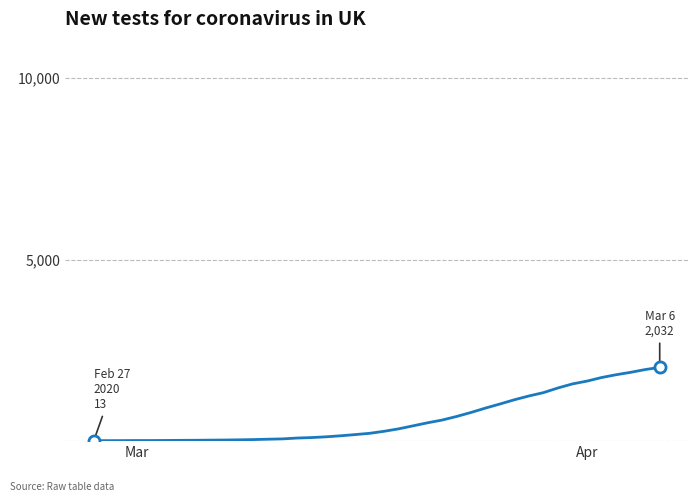

What is the difference between the maximum and minimum values?

2019